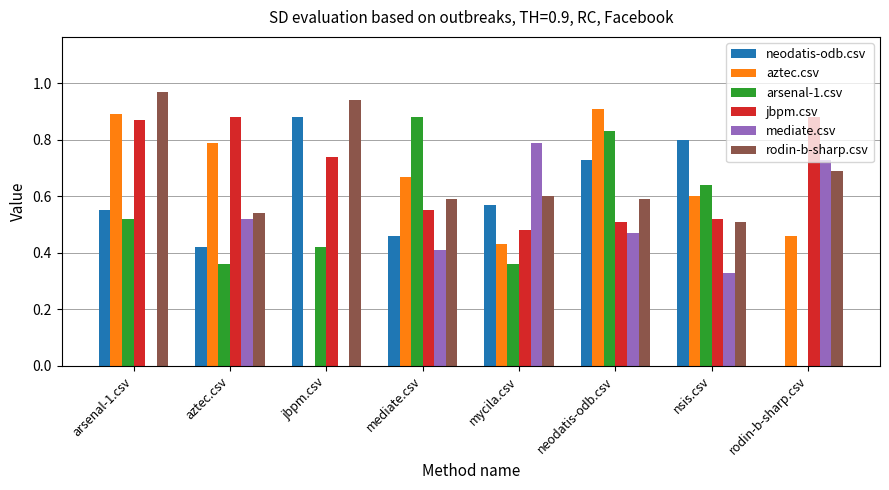

How many data points in neodatis-odb.csv are above 0?

7